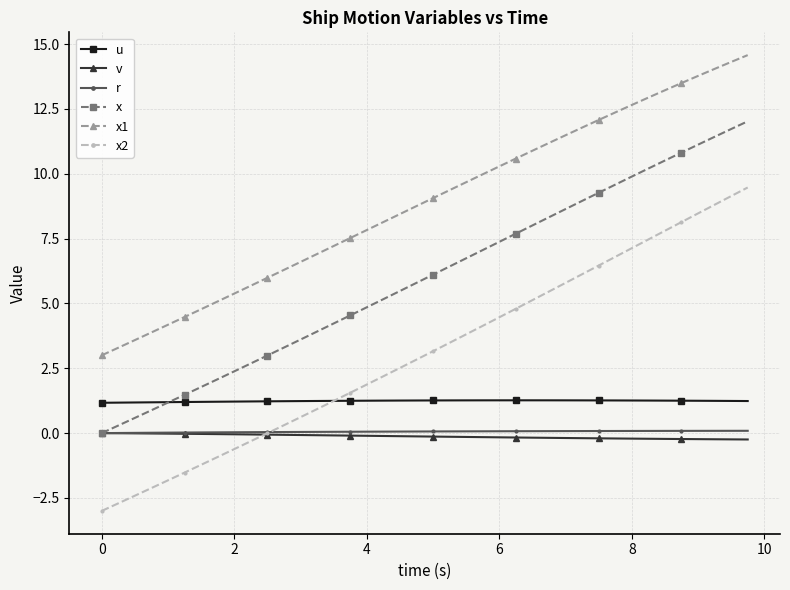

What is the value of the x1 point at the 3rd from the left?

3.6